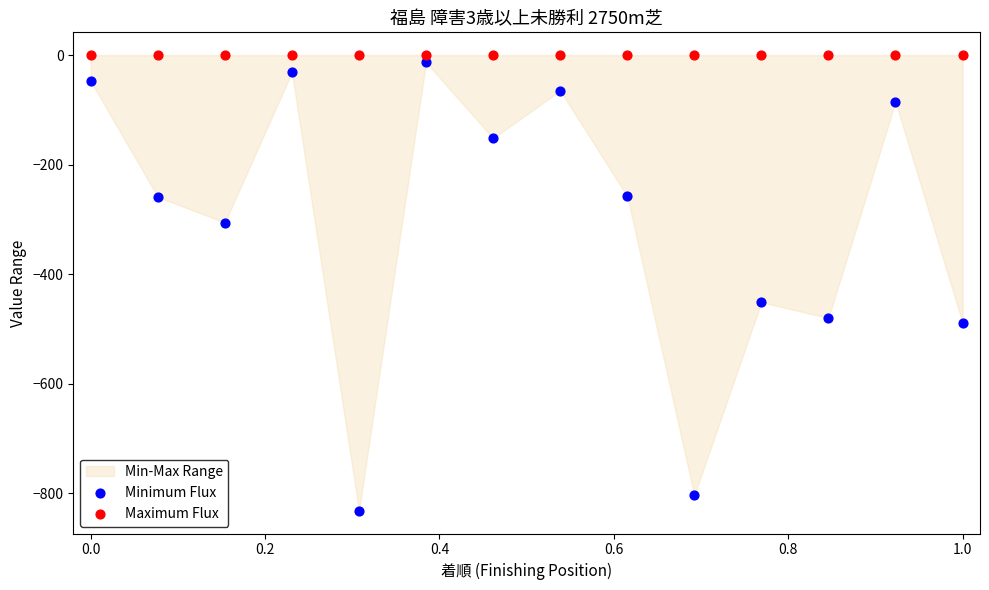

Which series contains the lowest Y value?

Minimum Flux